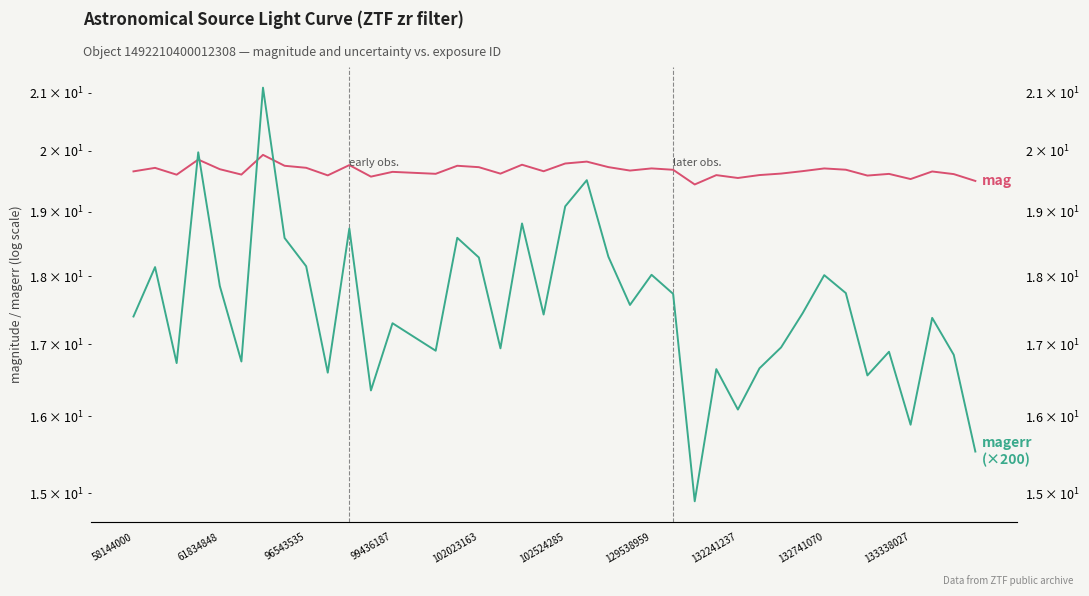

What is the total value across all series at 37?

37.0